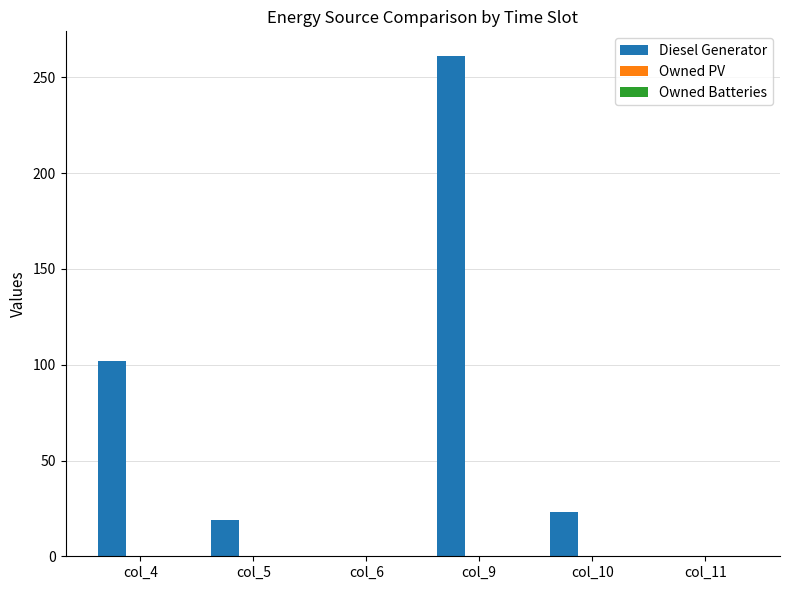

Are the bars horizontal?

No